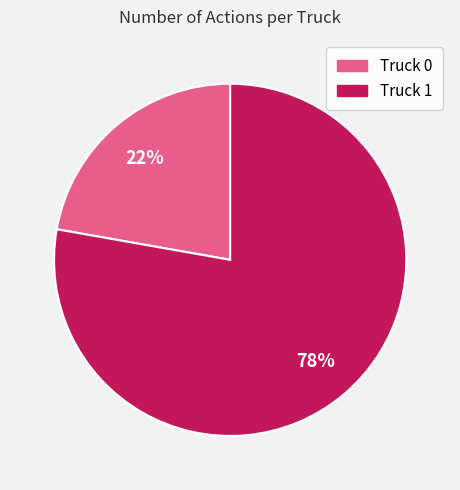

To the nearest percent, what is the average slice percentage?

50%